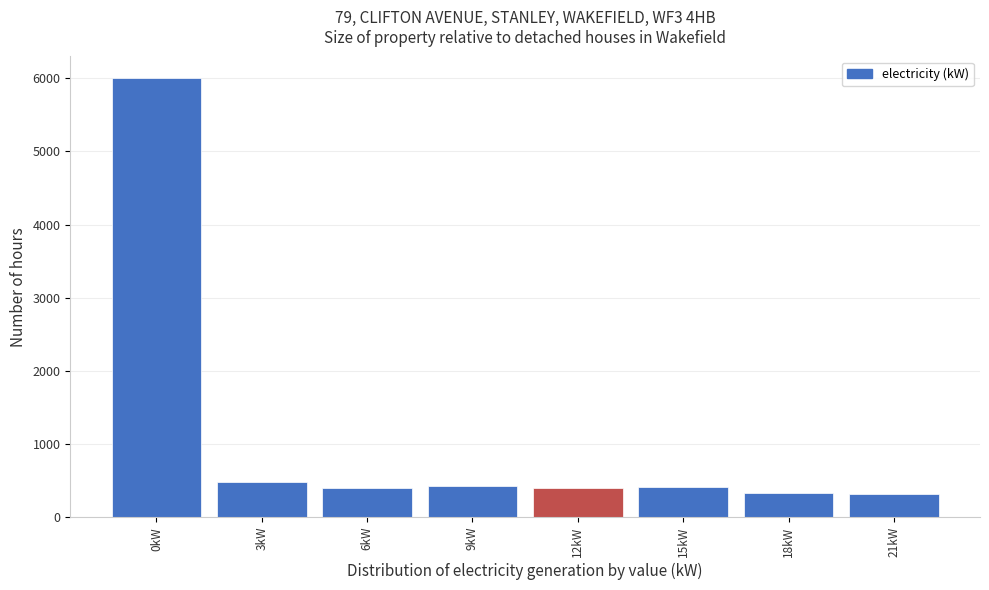

What is the label of the 1st bar from the right?

21kW